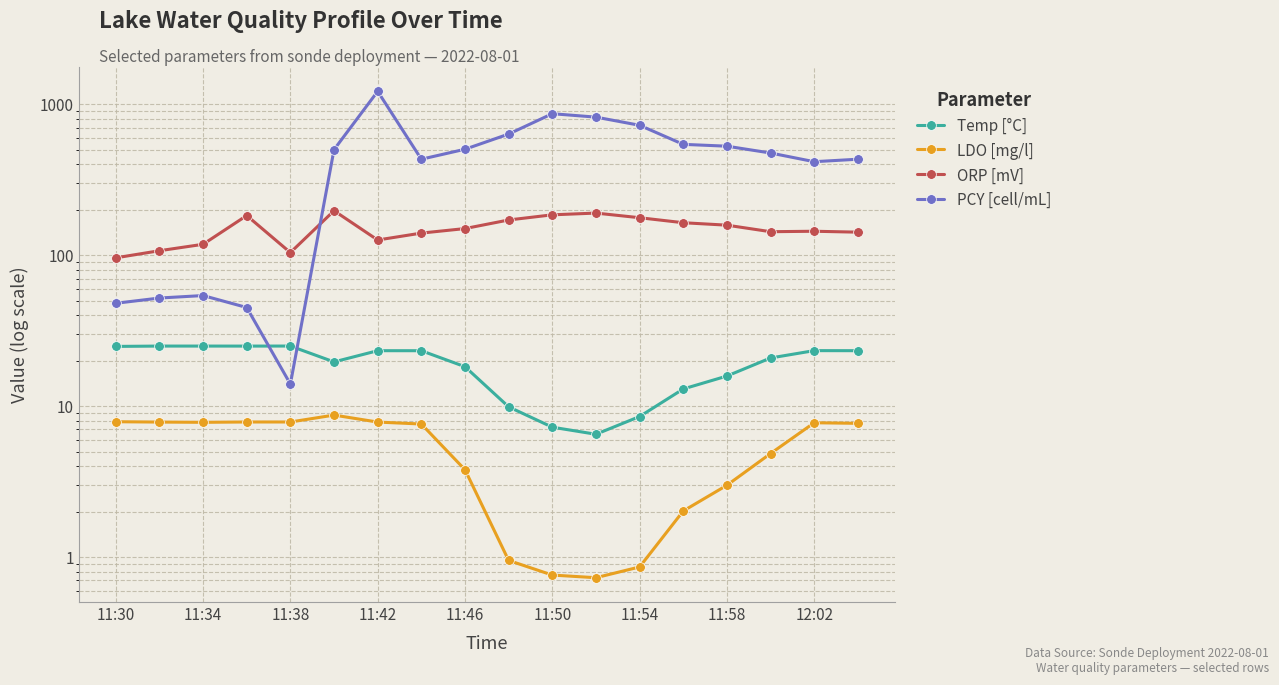

True or false: ORP [mV] and PCY [cell/mL] cross at least once.

True